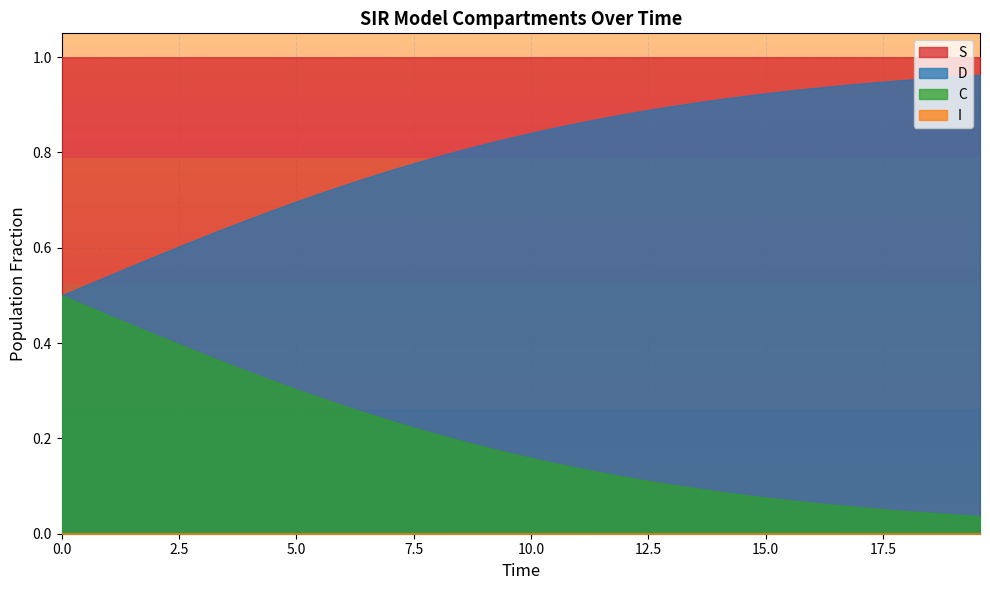

List the series in order of their overall mean, lowest first.

I, C, D, S